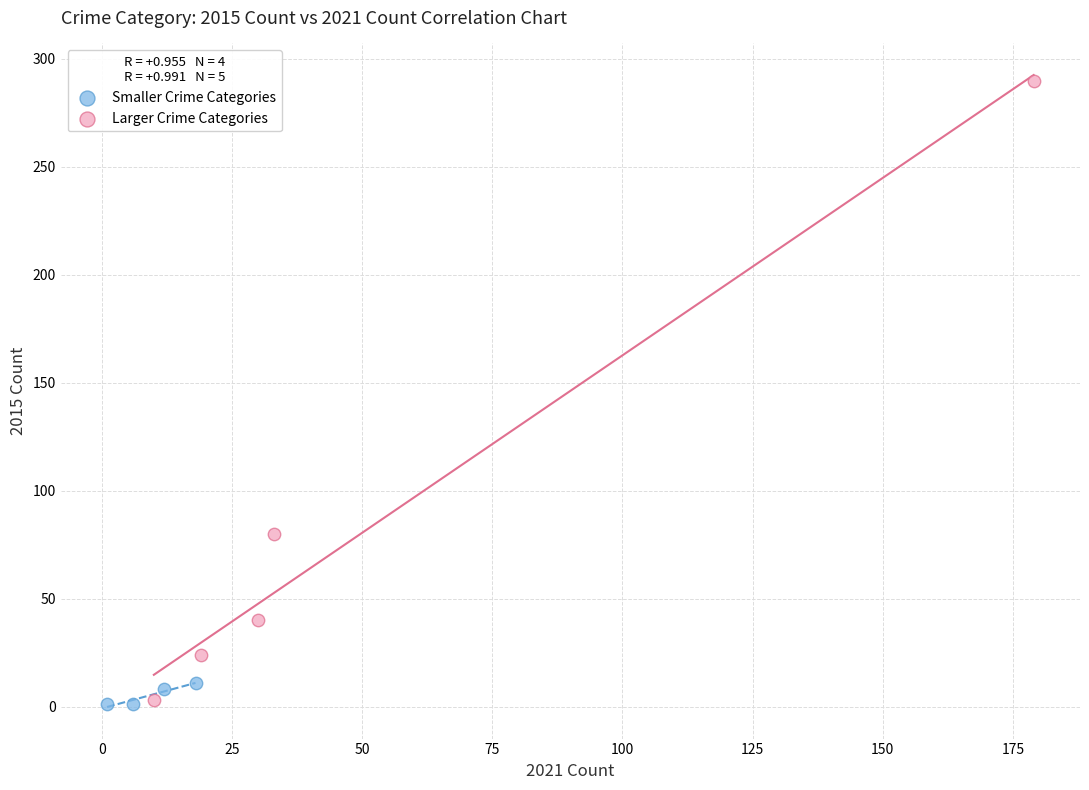

Which series reaches the maximum Y coordinate?

Larger Crime Categories